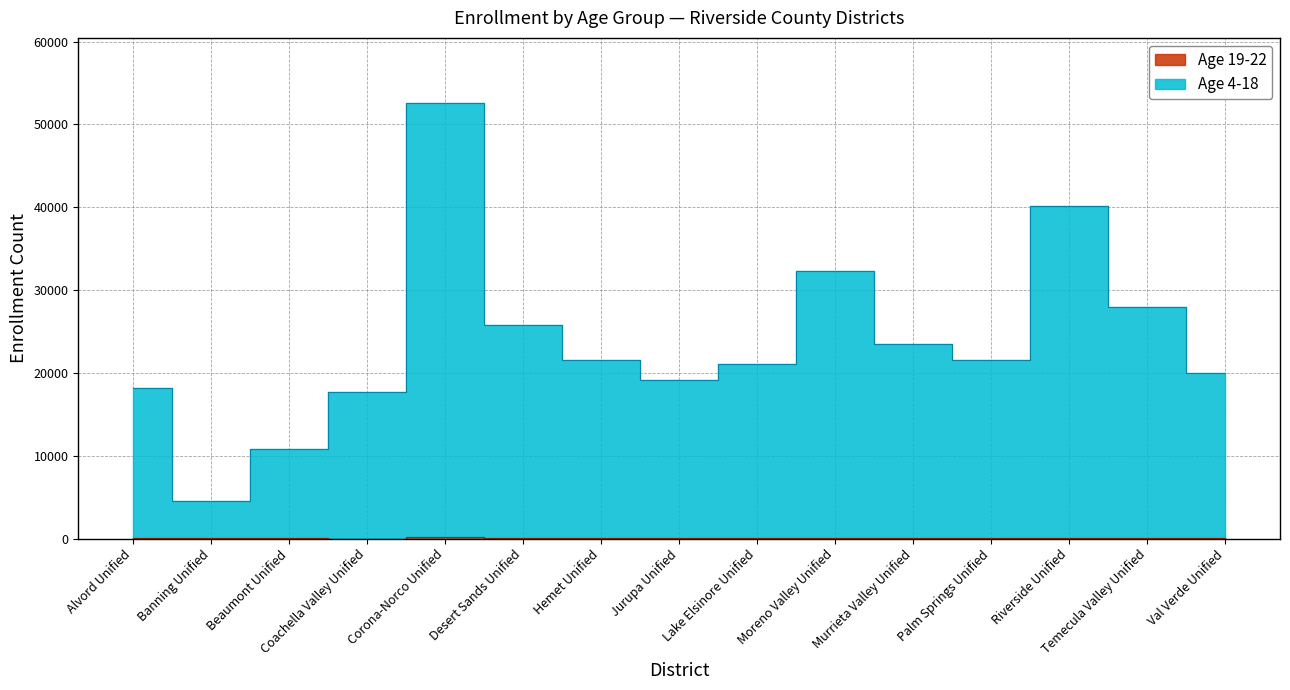

Reading right to left, transcribe all the data shown in this chart.

Age 19-22: Val Verde Unified=74	Temecula Valley Unified=94	Riverside Unified=118	Palm Springs Unified=70	Murrieta Valley Unified=74	Moreno Valley Unified=104	Lake Elsinore Unified=67	Jurupa Unified=40	Hemet Unified=108	Desert Sands Unified=77	Corona-Norco Unified=142	Coachella Valley Unified=7	Beaumont Unified=28	Banning Unified=15	Alvord Unified=29
Age 4-18: Val Verde Unified=19940	Temecula Valley Unified=27979	Riverside Unified=40204	Palm Springs Unified=21570	Murrieta Valley Unified=23470	Moreno Valley Unified=32281	Lake Elsinore Unified=21065	Jurupa Unified=19089	Hemet Unified=21591	Desert Sands Unified=25756	Corona-Norco Unified=52557	Coachella Valley Unified=17657	Beaumont Unified=10769	Banning Unified=4583	Alvord Unified=18170